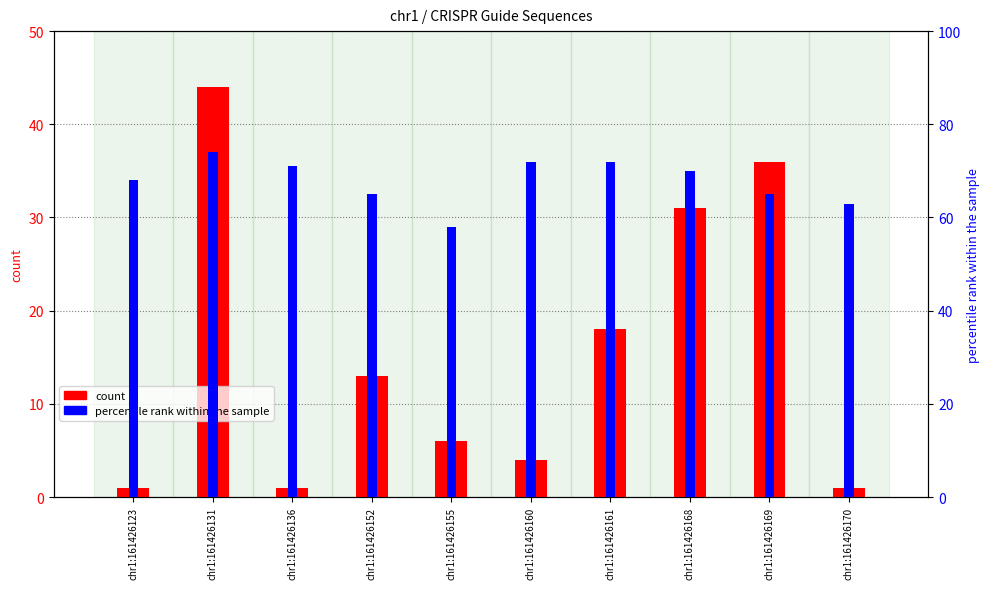

Which series has the largest total across all categories?

percentile rank within the sample